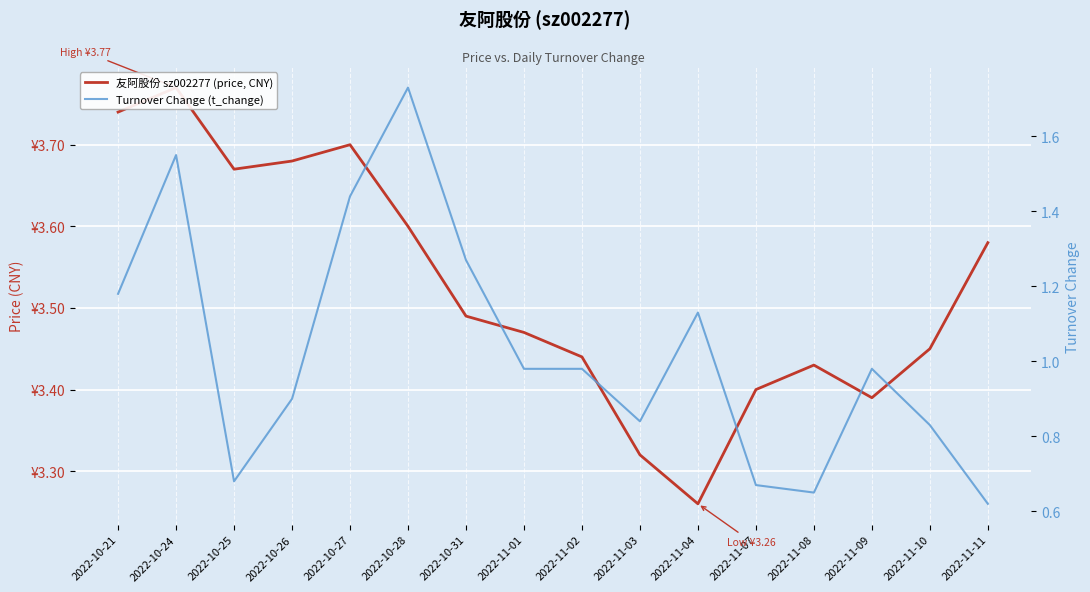

What position from the left is 2022-10-25?

3